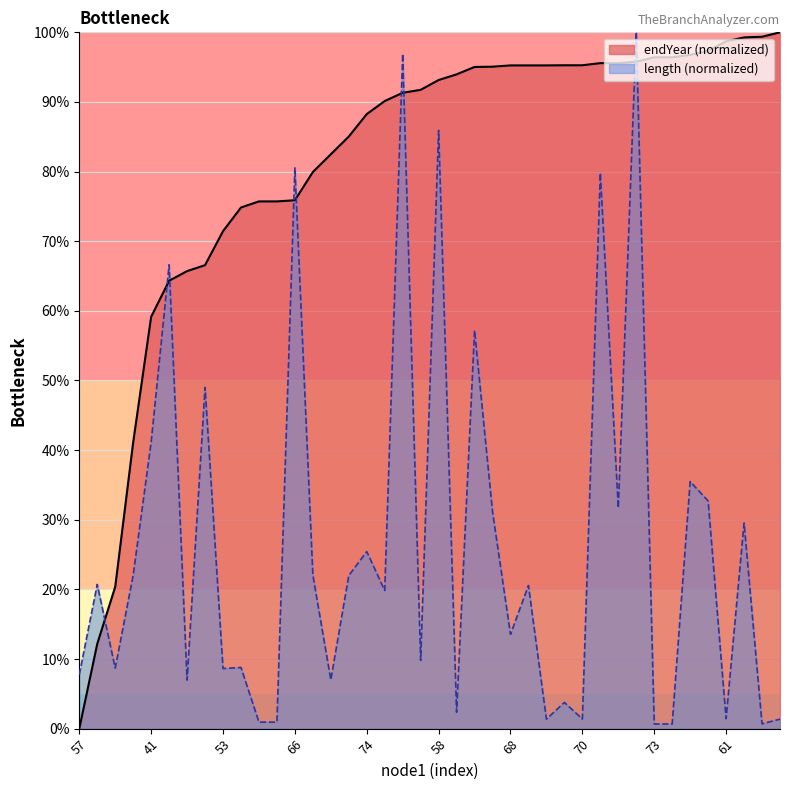

How many interior local valleys does the length series have?

13